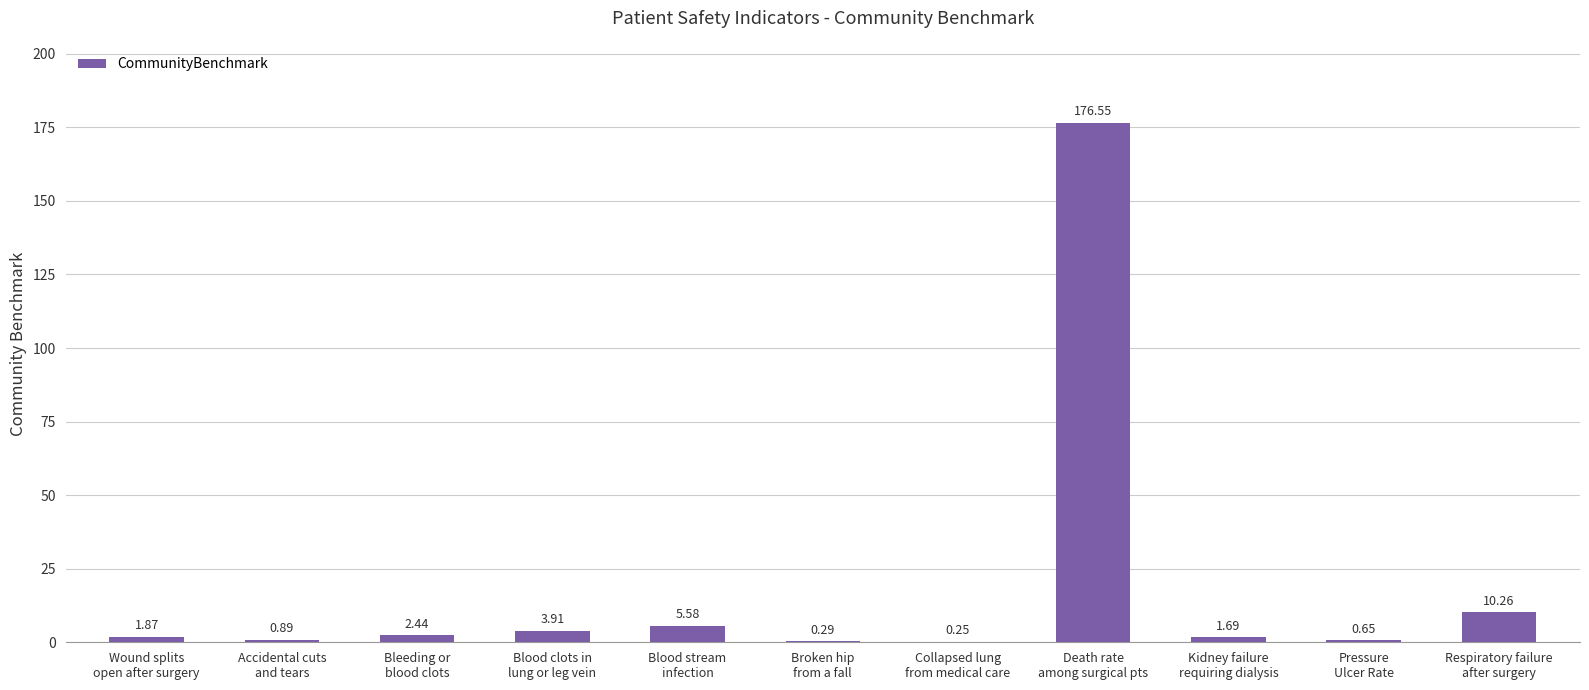

What is the sum of all values?

204.4